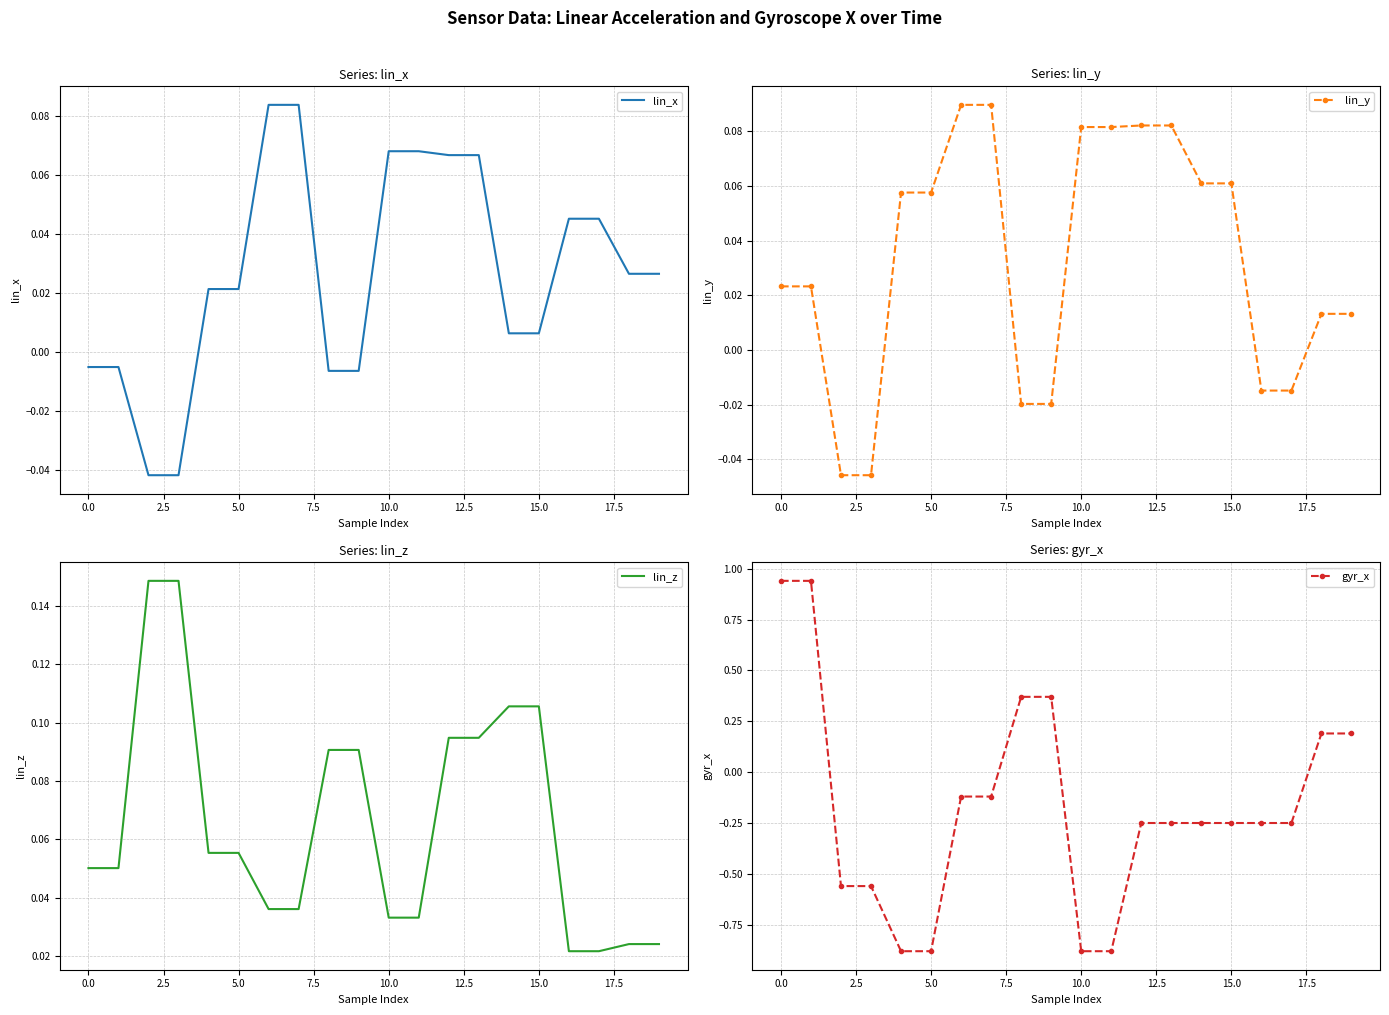

How many lines are shown in the chart?

4